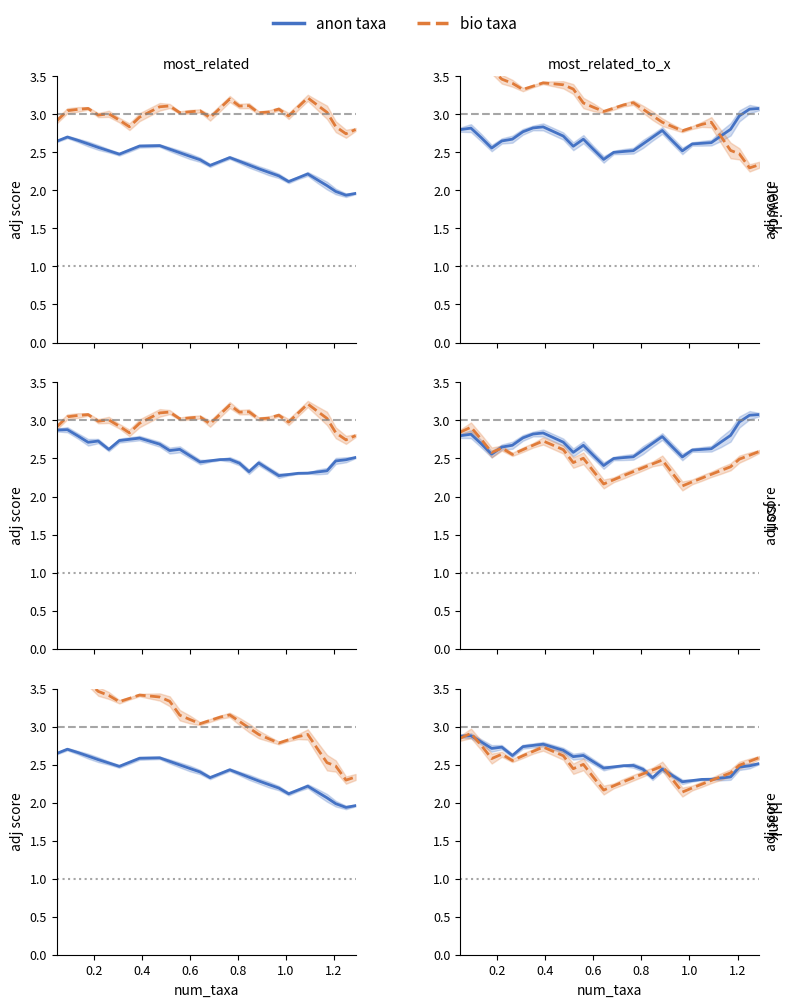

What is the label of the 4th point from the left?

0.6